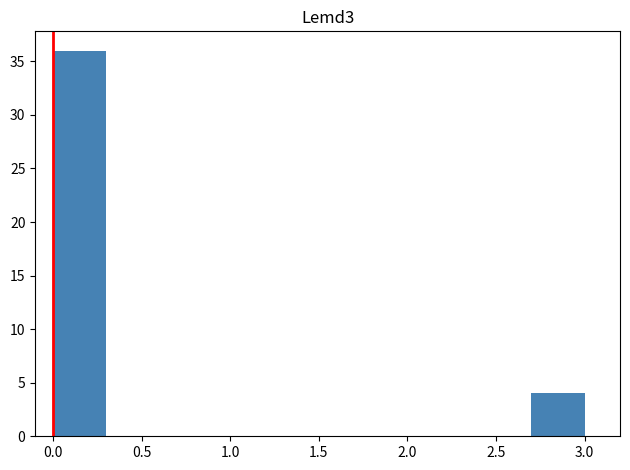

Over which range of the x-axis is the bar tallest?

0.0 to 0.3